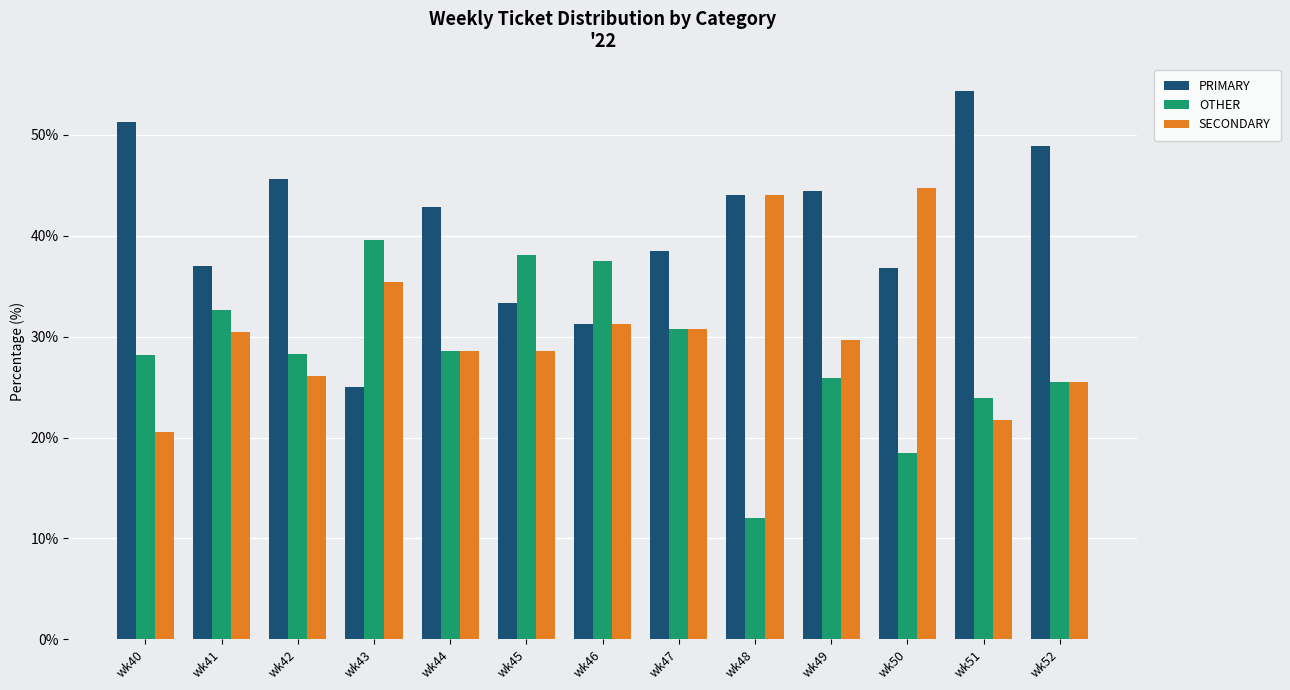

Where does the SECONDARY series first go above 29?

wk41